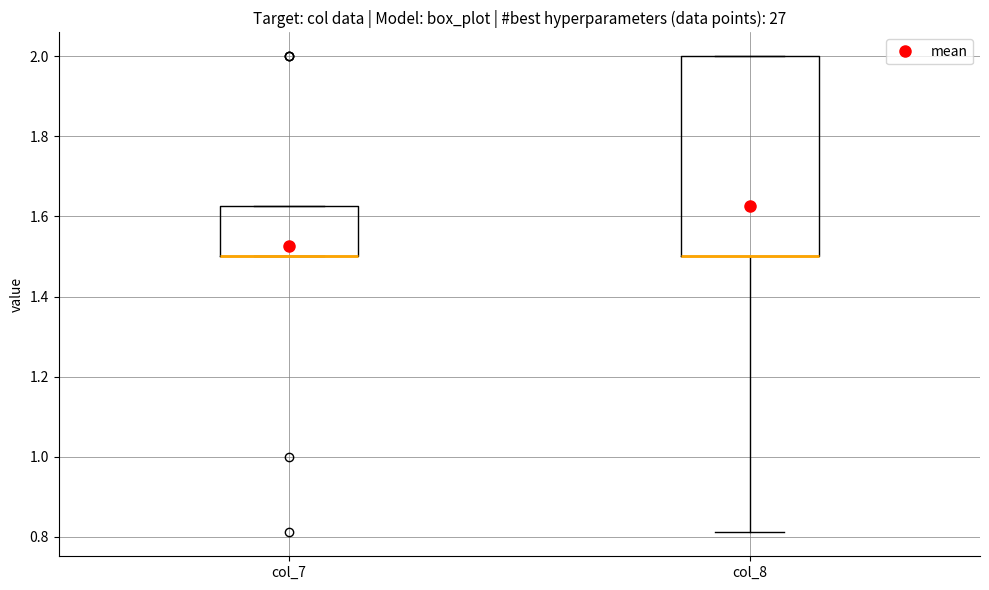

Reading left to right, read every box against the y-axis: the position of its median line, the range the box covers, and the ends of its whiskers. The values are not printed on the chart, so give them approximately, as read against the axis.

col_7: median 1.50 (drawn on the box's lower edge), box 1.50 to 1.62, whiskers 1.50 to 1.62
col_8: median 1.50 (drawn on the box's lower edge), box 1.50 to 2.00, whiskers 0.82 to 2.00